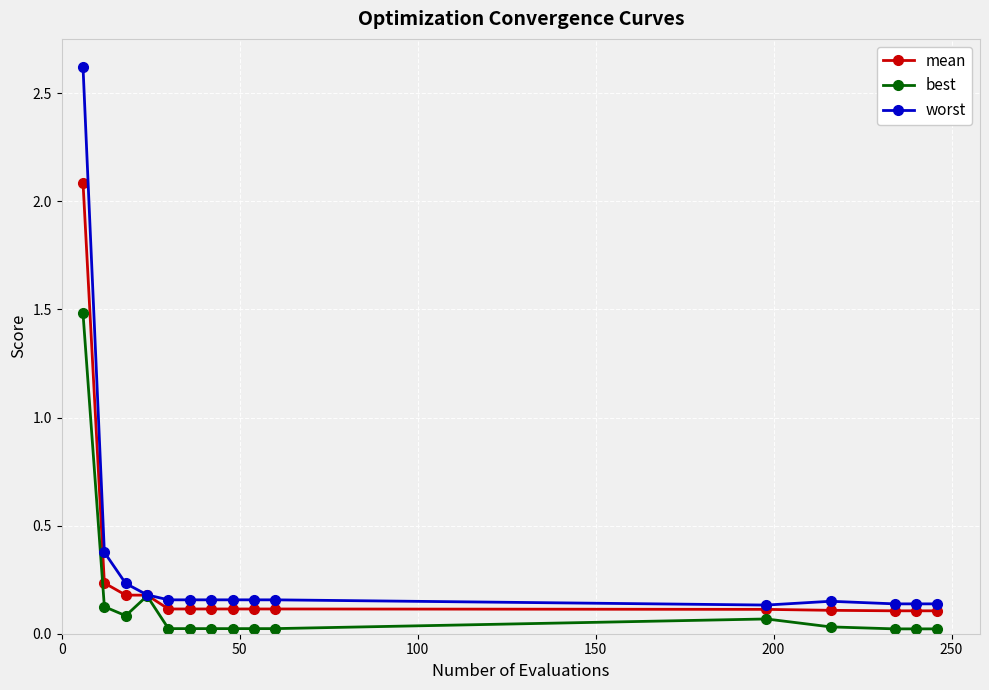

What is the highest value of the best series?

1.5